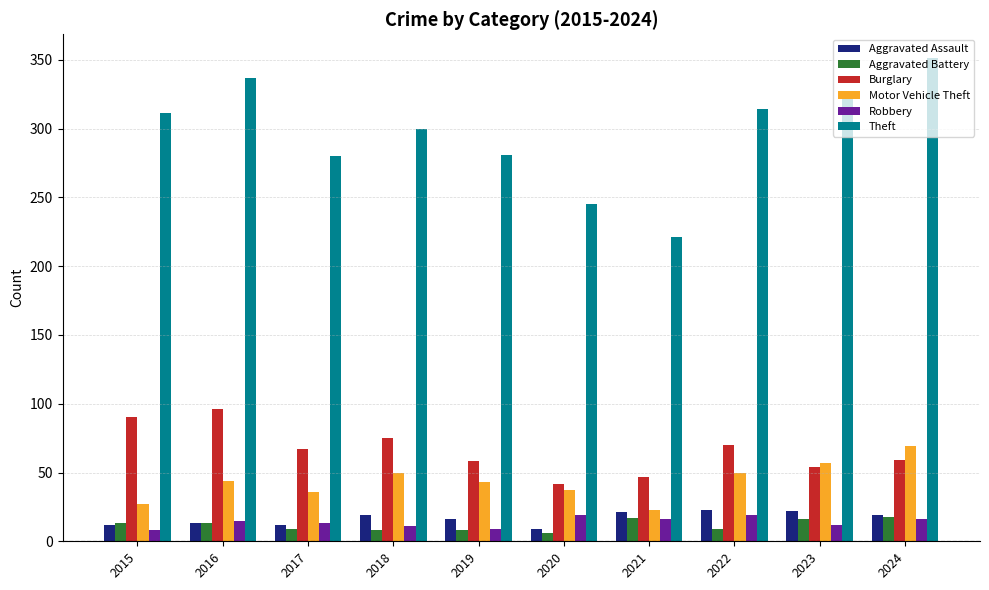

What is the value of the Theft bar at the 9th from the left?

322